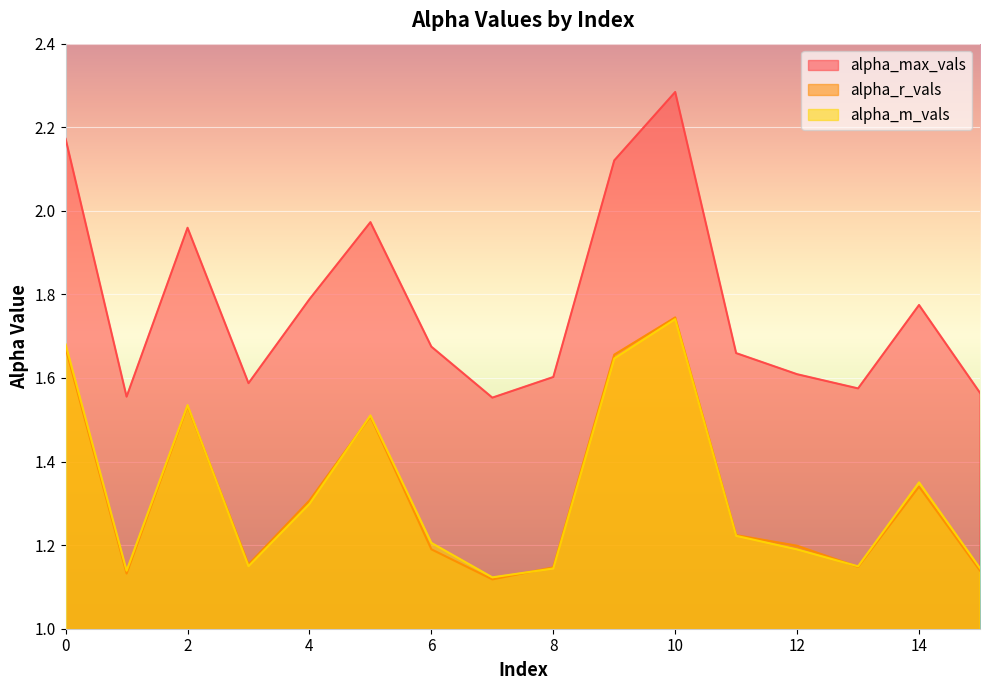

Which series has the largest total across all categories?

alpha_max_vals